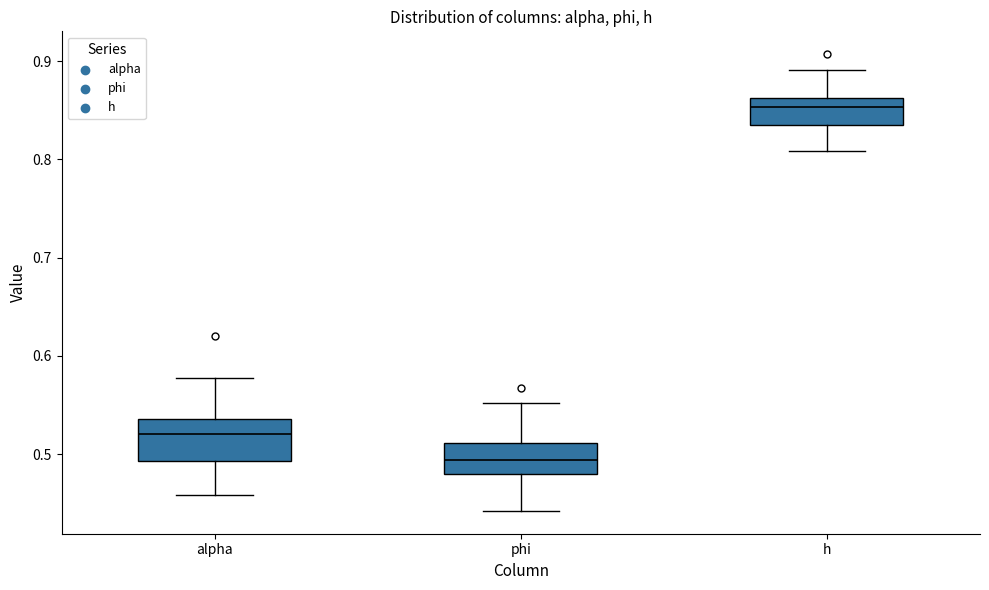

Where does the lower whisker of the box for phi end on the y-axis? The values are not printed on the chart, so give them approximately, as read against the axis.

0.44